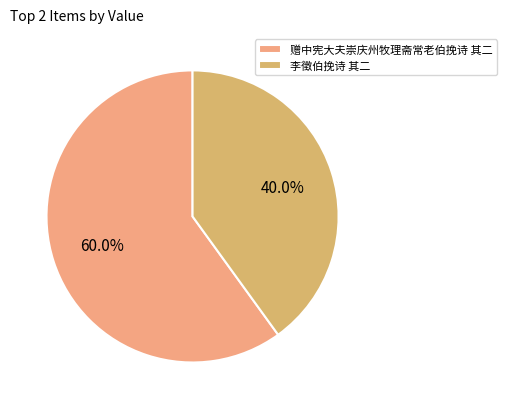

To the nearest percent, what is the difference between the 赠中宪大夫崇庆州牧理斋常老伯挽诗 其二 and 李徵伯挽诗 其二 slice percentages?

20%